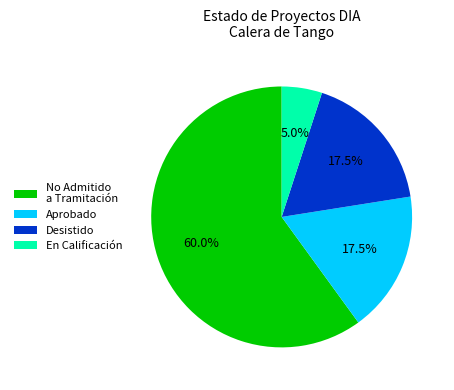

What is the smallest slice in the pie chart?

En Calificación